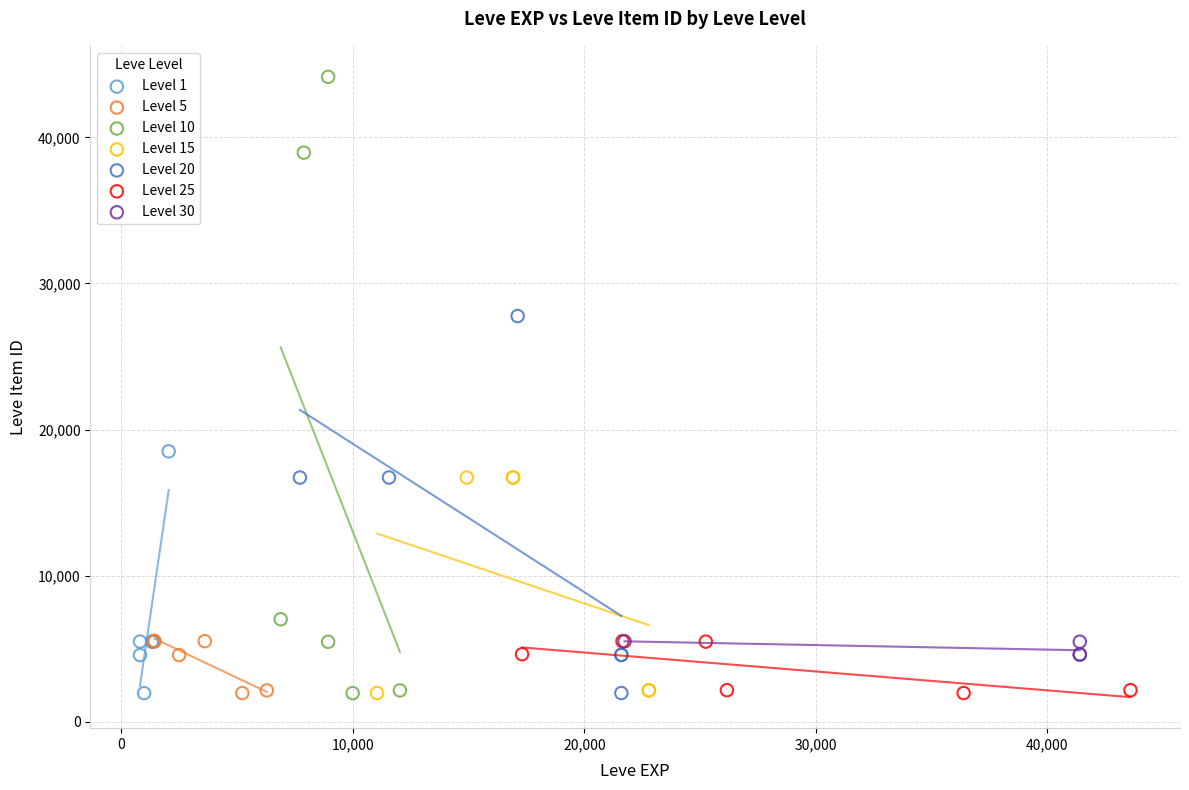

Which series has the largest Y range (max minus min)?

Level 10